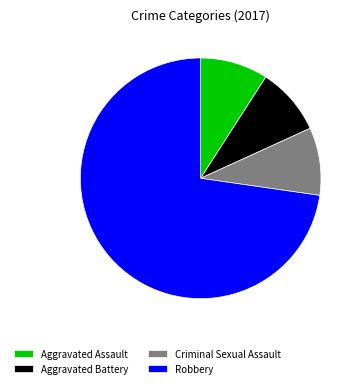

Does Aggravated Assault account for over 50% of the chart?

No